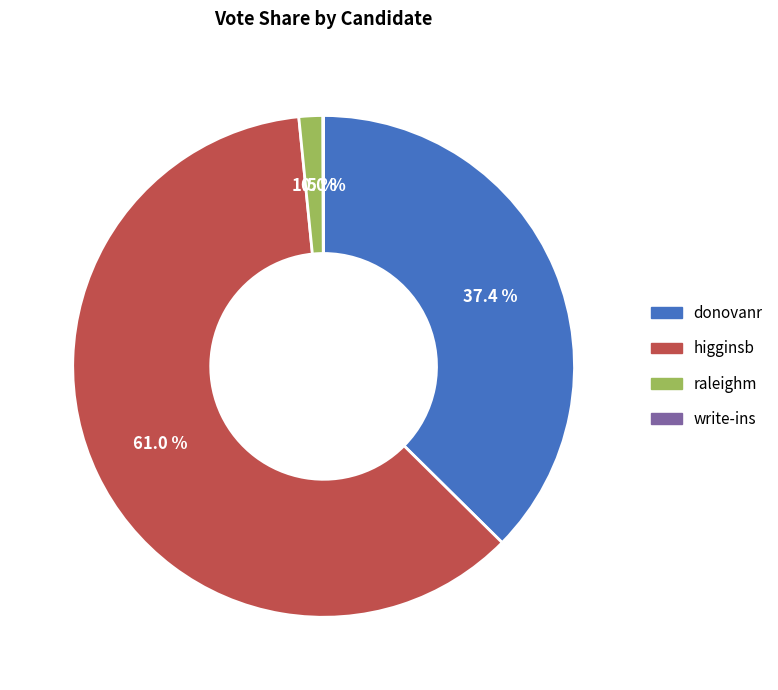

Between raleighm and donovanr, which is larger?

donovanr